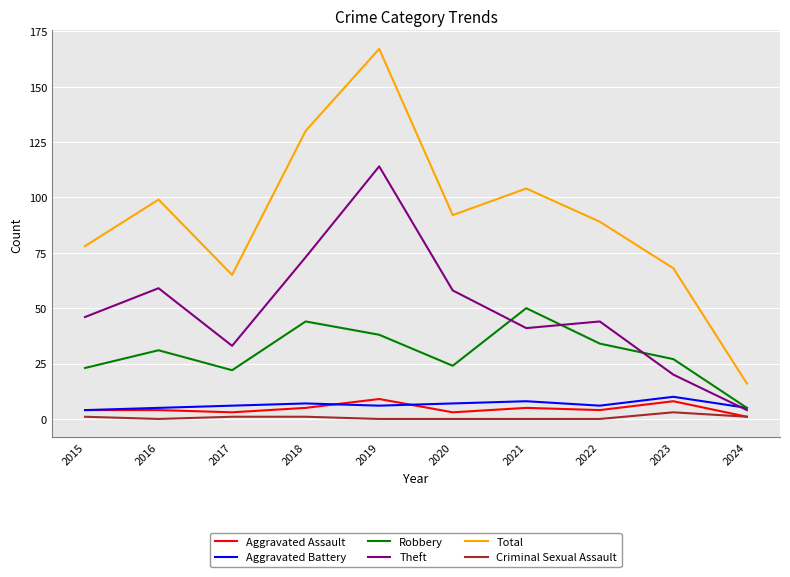

At which category does Total reach its first local peak?

2016